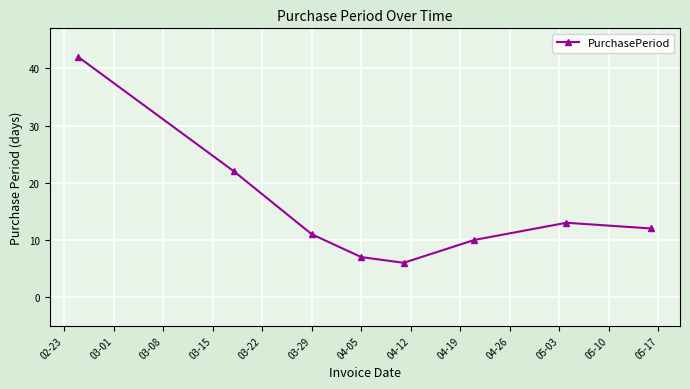

How many interior local valleys (lower than both neighbors) does the data have?

1